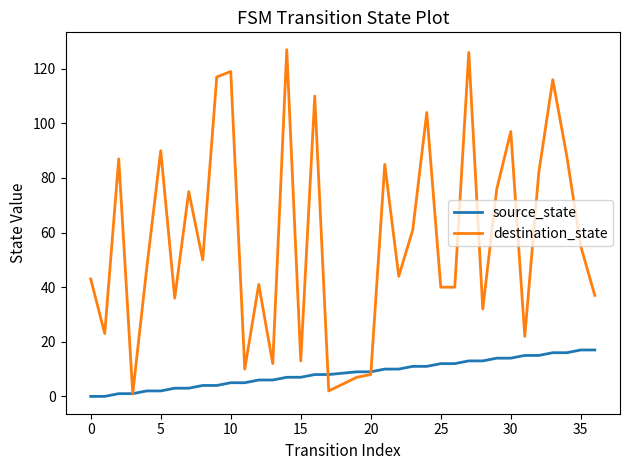

Which series has the widest spread of values?

destination_state